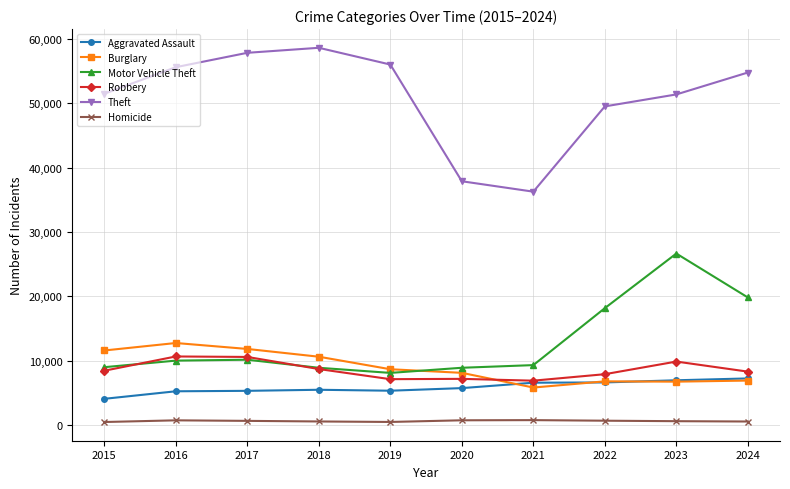

What is the average value of the Robbery series?

8550